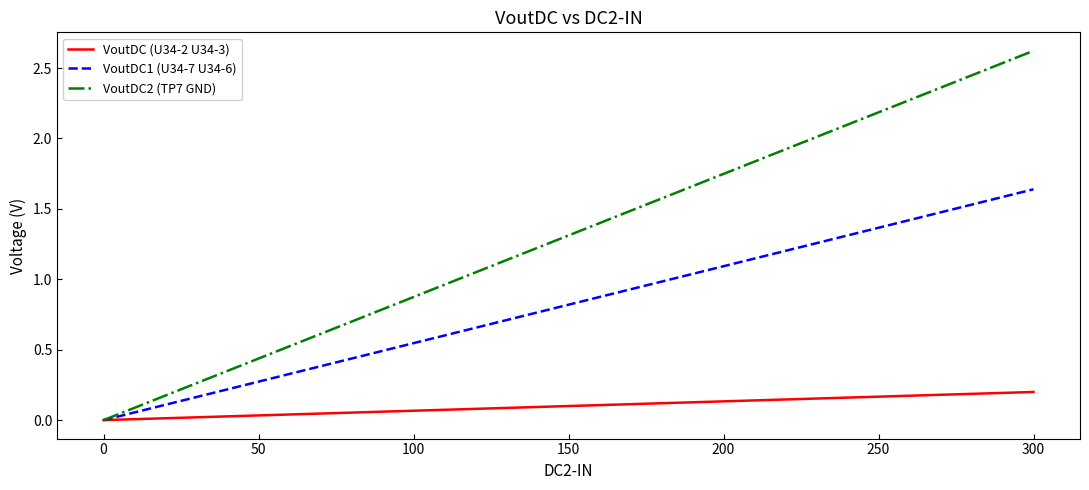

How many values in the VoutDC (U34-2 U34-3) series exceed 0?

12